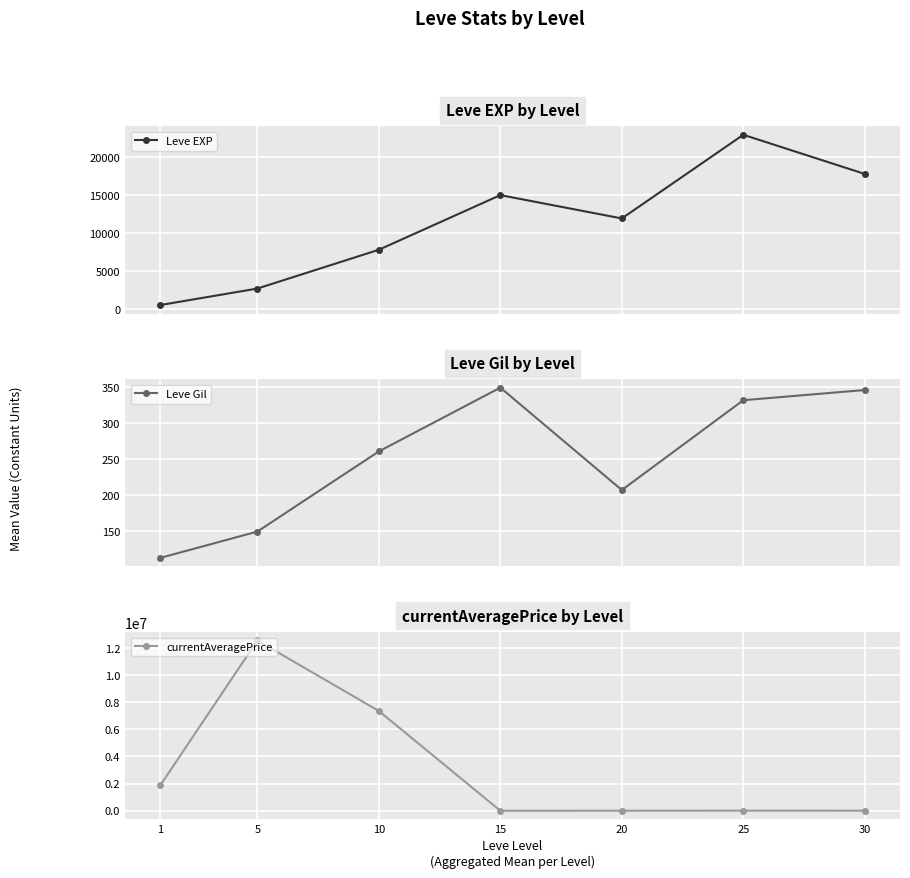

At which label does Leve EXP first exceed 11891?

15